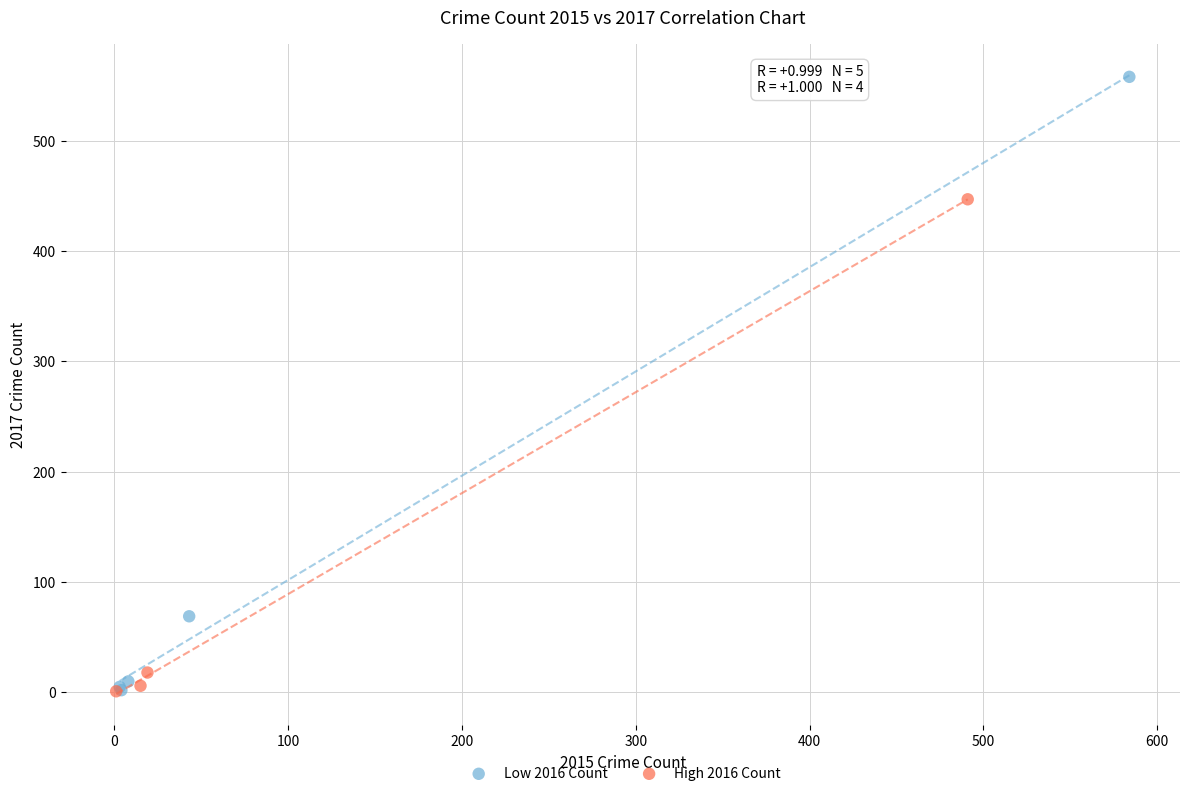

Which series has the largest Y range (max minus min)?

Low 2016 Count